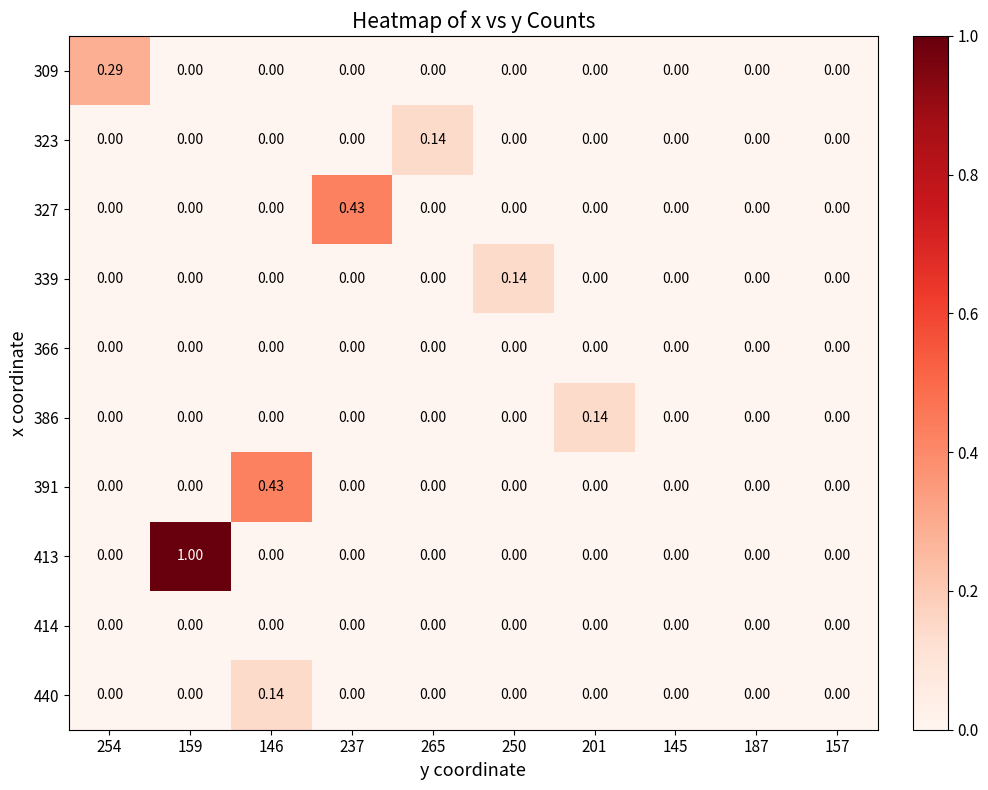

How many series are shown in this chart?

10